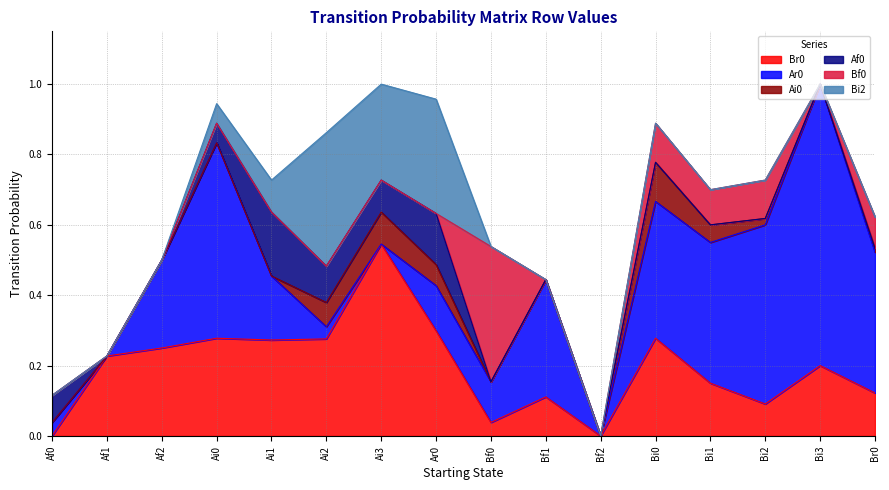

Reading left to right, list all the values displayed in this chart.

Br0: Af0=0.0	Af1=0.2	Af2=0.2	Ai0=0.3	Ai1=0.3	Ai2=0.3	Ai3=0.5	Ar0=0.3	Bf0=0.0	Bf1=0.1	Bf2=0.0	Bi0=0.3	Bi1=0.1	Bi2=0.1	Bi3=0.2	Br0=0.1
Ar0: Af0=0.0	Af1=0.0	Af2=0.2	Ai0=0.6	Ai1=0.2	Ai2=0.0	Ai3=0.0	Ar0=0.1	Bf0=0.1	Bf1=0.3	Bf2=0.0	Bi0=0.4	Bi1=0.4	Bi2=0.5	Bi3=0.8	Br0=0.4
Ai0: Af0=0.0	Af1=0.0	Af2=0.0	Ai0=0.0	Ai1=0.0	Ai2=0.1	Ai3=0.1	Ar0=0.1	Bf0=0.0	Bf1=0.0	Bf2=0.0	Bi0=0.1	Bi1=0.1	Bi2=0.0	Bi3=0.0	Br0=0.0
Af0: Af0=0.1	Af1=0.0	Af2=0.0	Ai0=0.1	Ai1=0.2	Ai2=0.1	Ai3=0.1	Ar0=0.1	Bf0=0.0	Bf1=0.0	Bf2=0.0	Bi0=0.0	Bi1=0.0	Bi2=0.0	Bi3=0.0	Br0=0.0
Bf0: Af0=0.0	Af1=0.0	Af2=0.0	Ai0=0.0	Ai1=0.0	Ai2=0.0	Ai3=0.0	Ar0=0.0	Bf0=0.4	Bf1=0.0	Bf2=0.0	Bi0=0.1	Bi1=0.1	Bi2=0.1	Bi3=0.0	Br0=0.1
Bi2: Af0=0.0	Af1=0.0	Af2=0.0	Ai0=0.1	Ai1=0.1	Ai2=0.4	Ai3=0.3	Ar0=0.3	Bf0=0.0	Bf1=0.0	Bf2=0.0	Bi0=0.0	Bi1=0.0	Bi2=0.0	Bi3=0.0	Br0=0.0